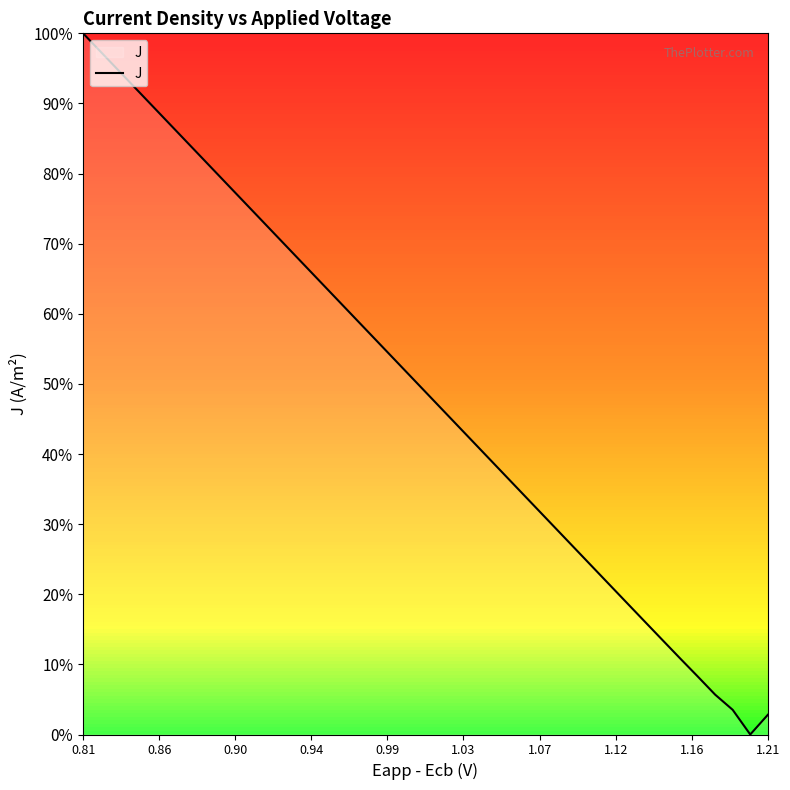

Does the chart display data point markers on the line(s)?

No